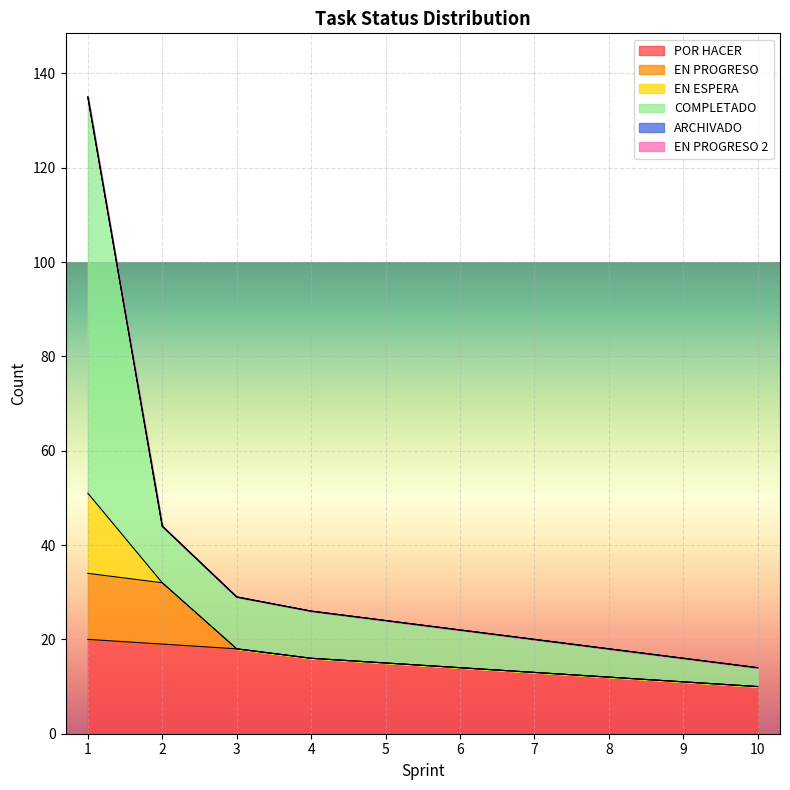

What is the total value across all series at 4?

26